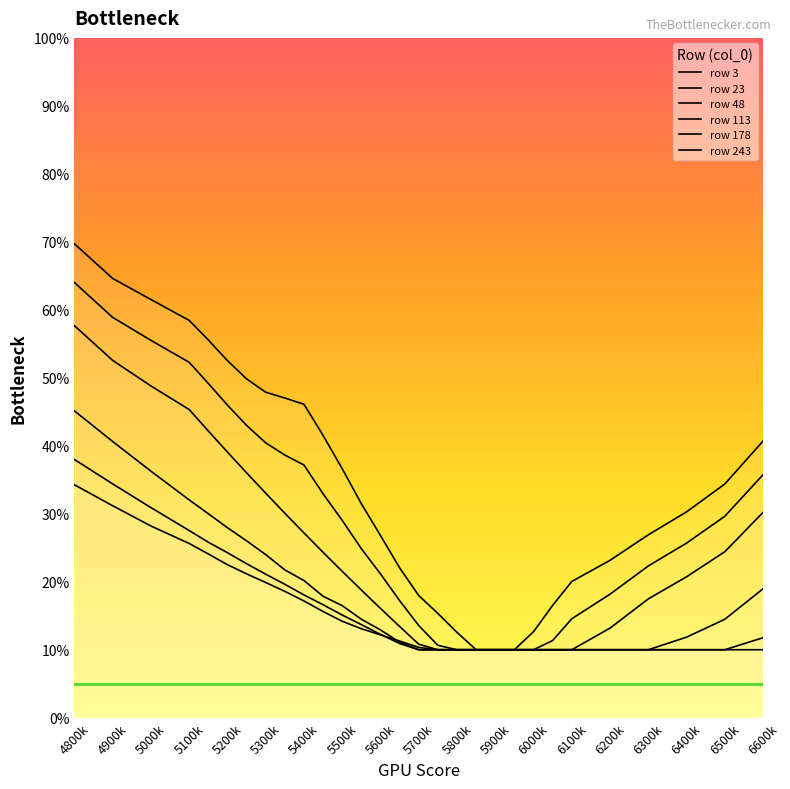

What is the average value of the row 113 series?

0.2